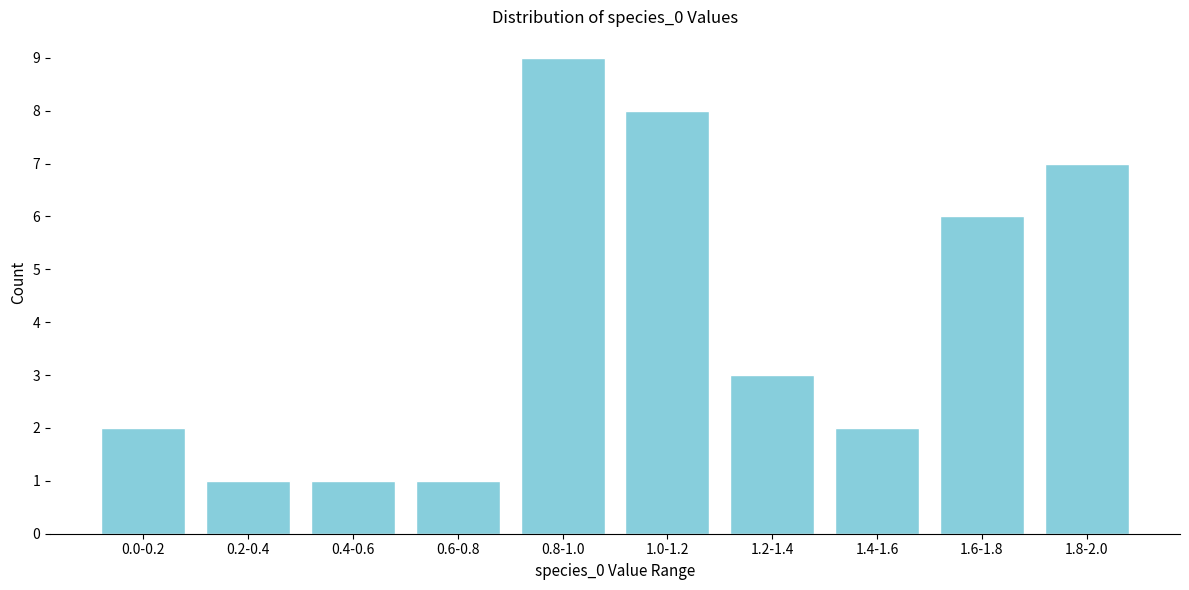

Reading right to left, list all the values displayed in this chart.

7	6	2	3	8	9	1	1	1	2